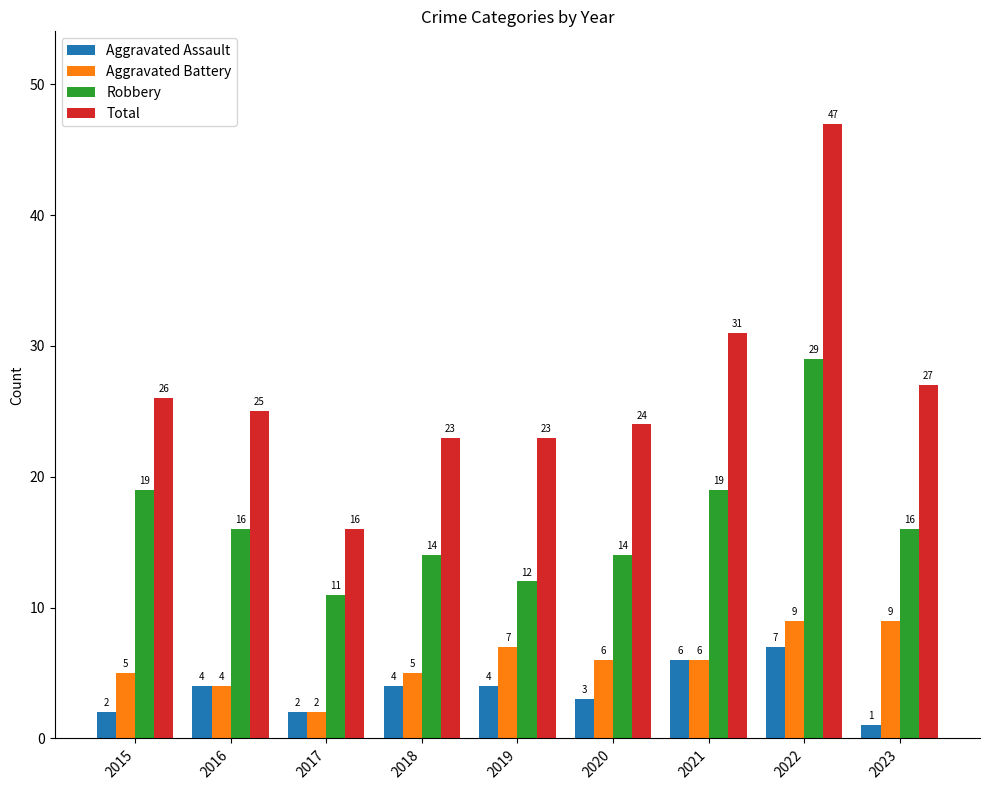

What is the difference between the Aggravated Assault values at 2018 and 2020?

1